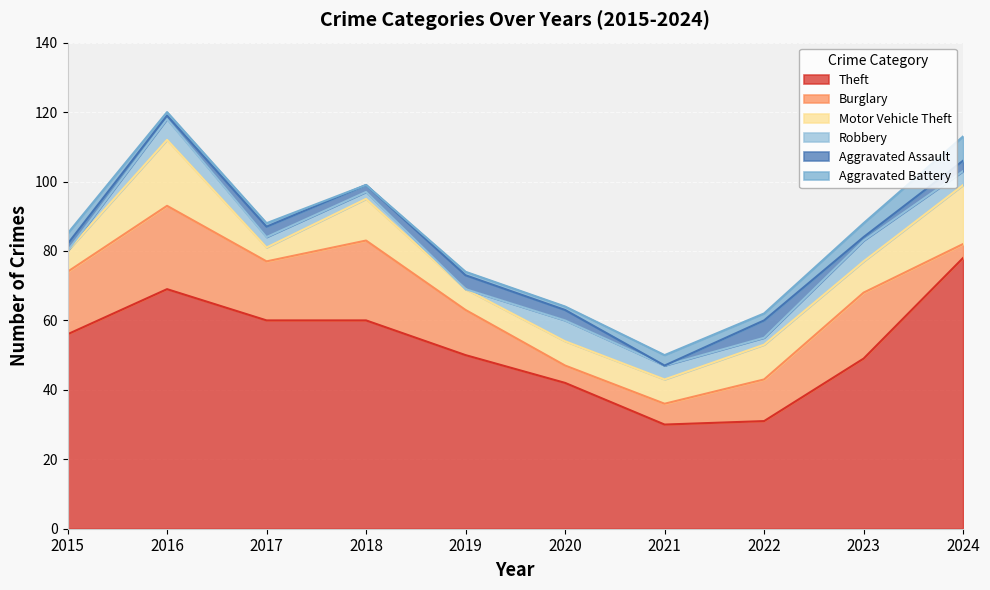

How many values in Robbery are above zero?

8